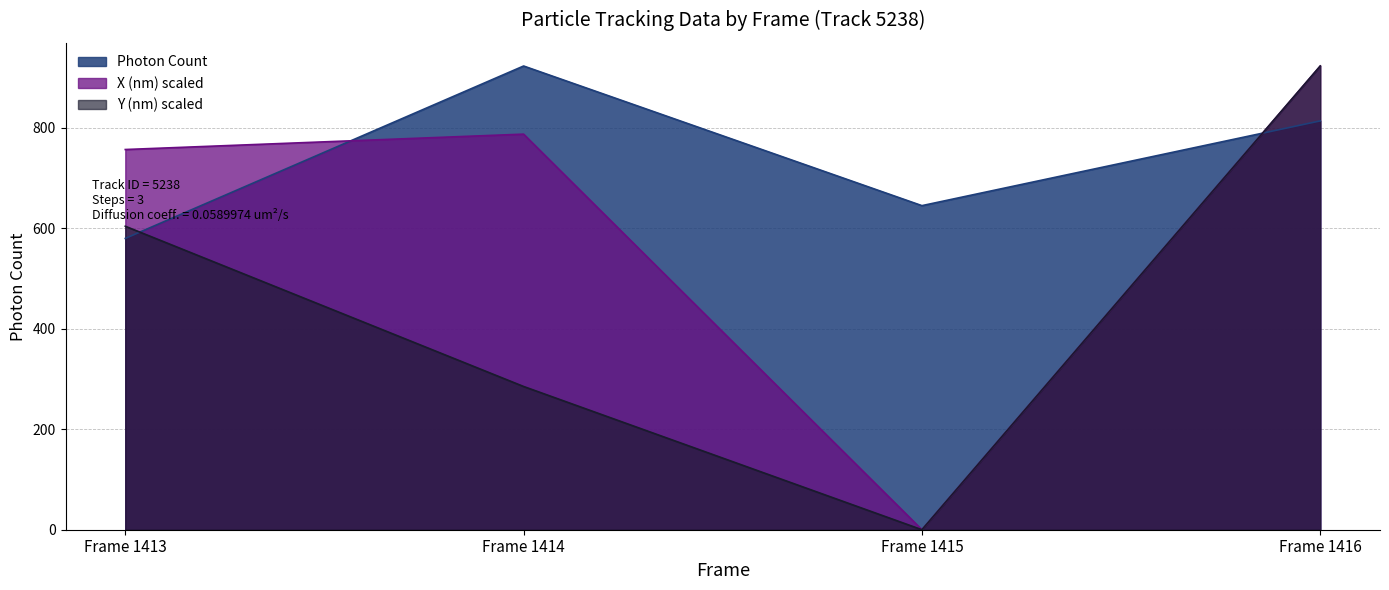

Between which two adjacent categories do Photon Count and X (nm) first intersect?

Frame 1413 and Frame 1414